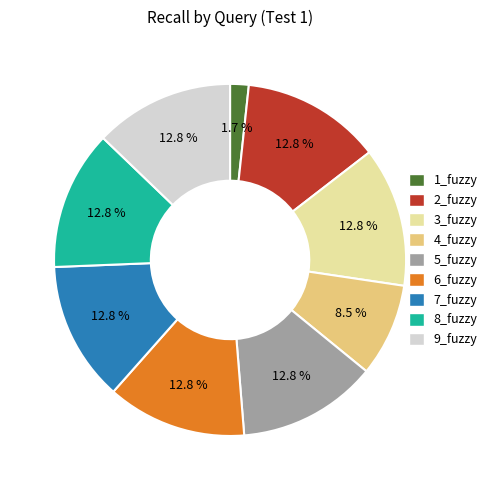

Which slice is the smallest?

1_fuzzy